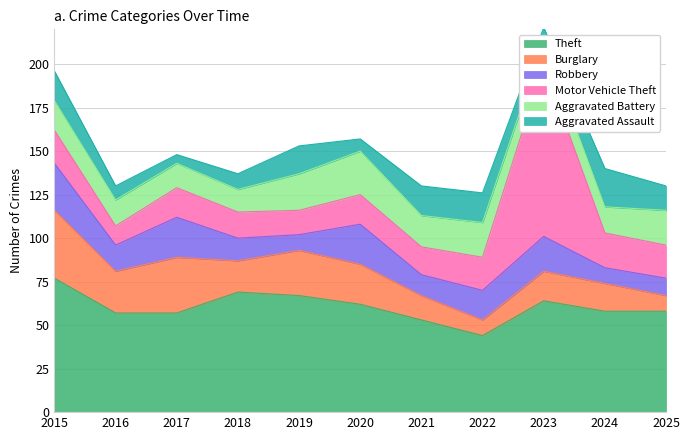

The value of Aggravated Battery at 2015 is 8. True or false?

False